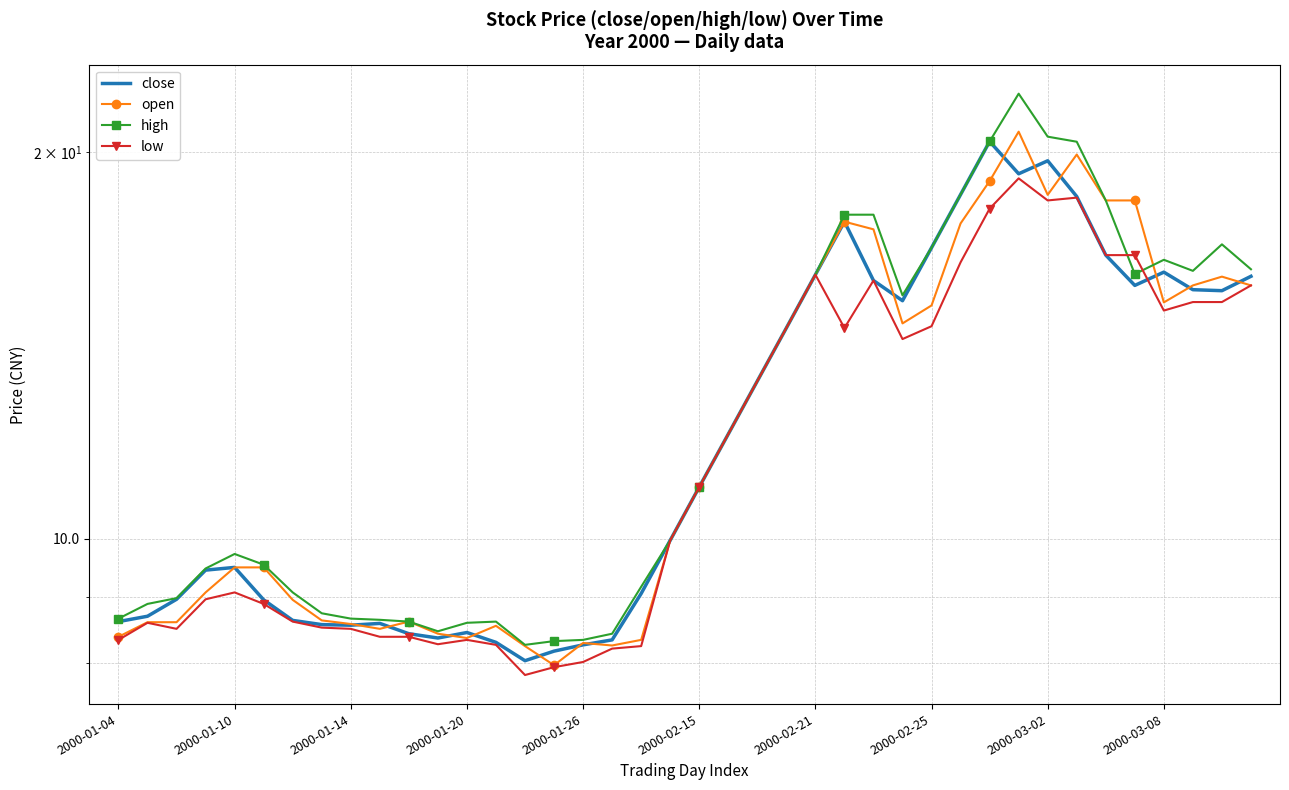

What position from the left is 2000-01-26?

17